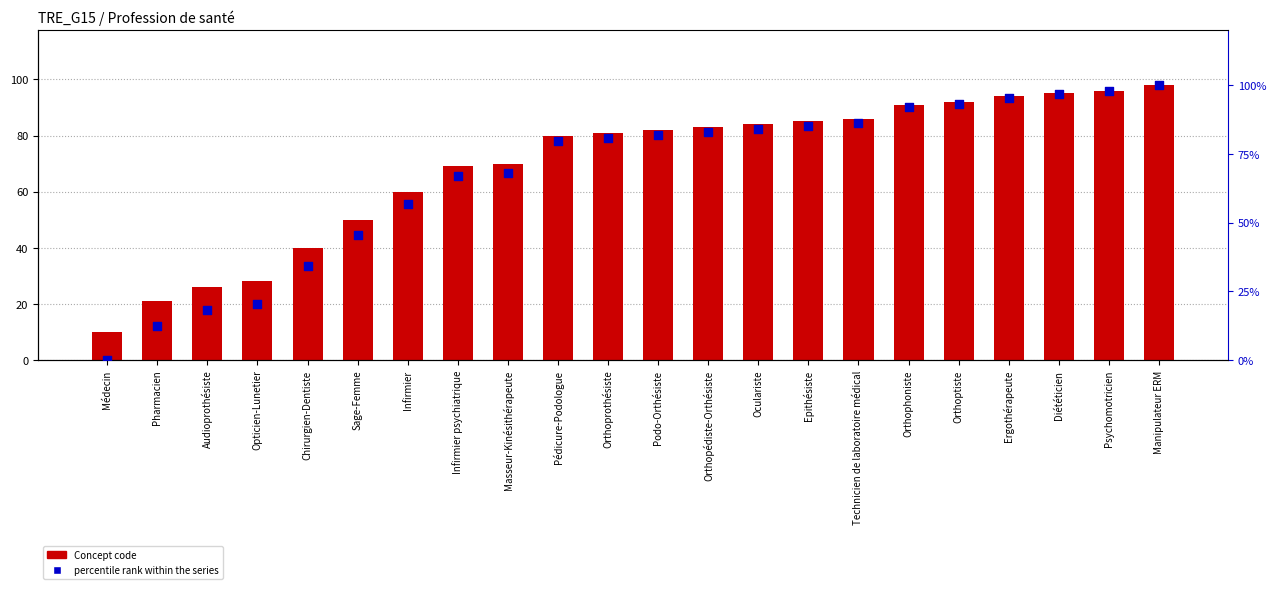

Which series reaches the maximum Y coordinate?

percentile rank within the series